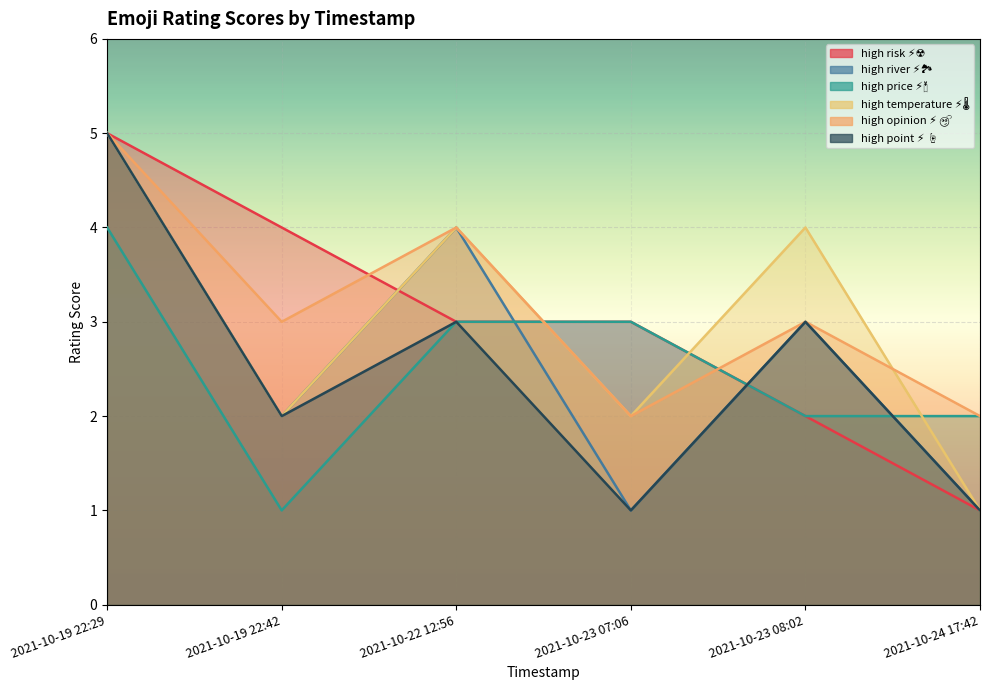

Where is high point ⚡ ☝ nearest to the value 3?

2021-10-22 12:56